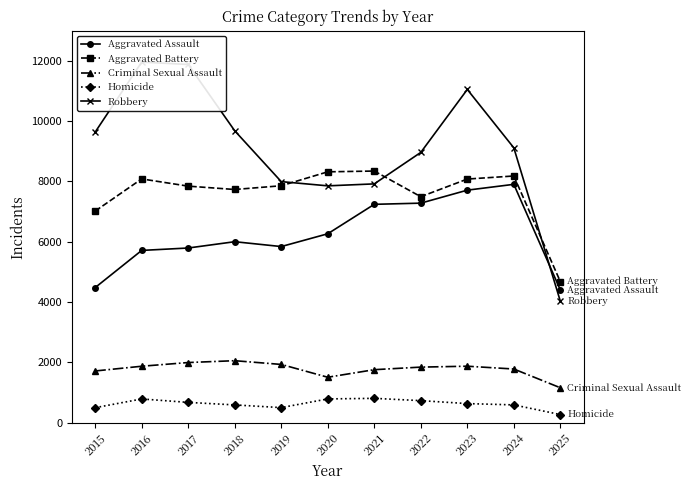

Rank the series at 2017 from lowest to highest value.

Homicide, Criminal Sexual Assault, Aggravated Assault, Aggravated Battery, Robbery